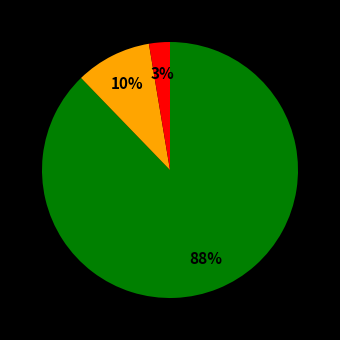

How many segments does this pie chart have?

3